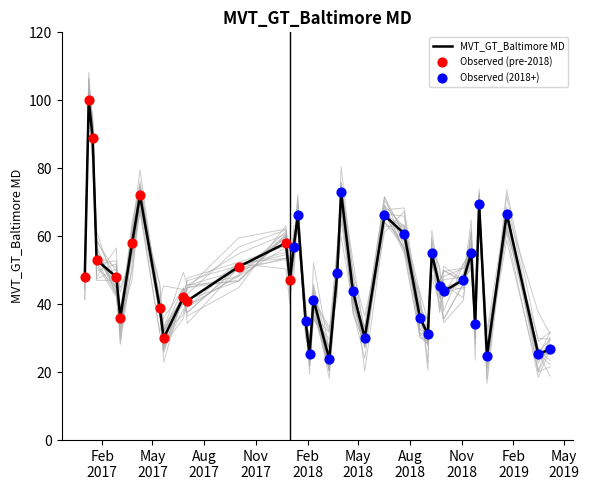

Between 2018-12-02 and 2018-06-17, which is larger?

2018-12-02